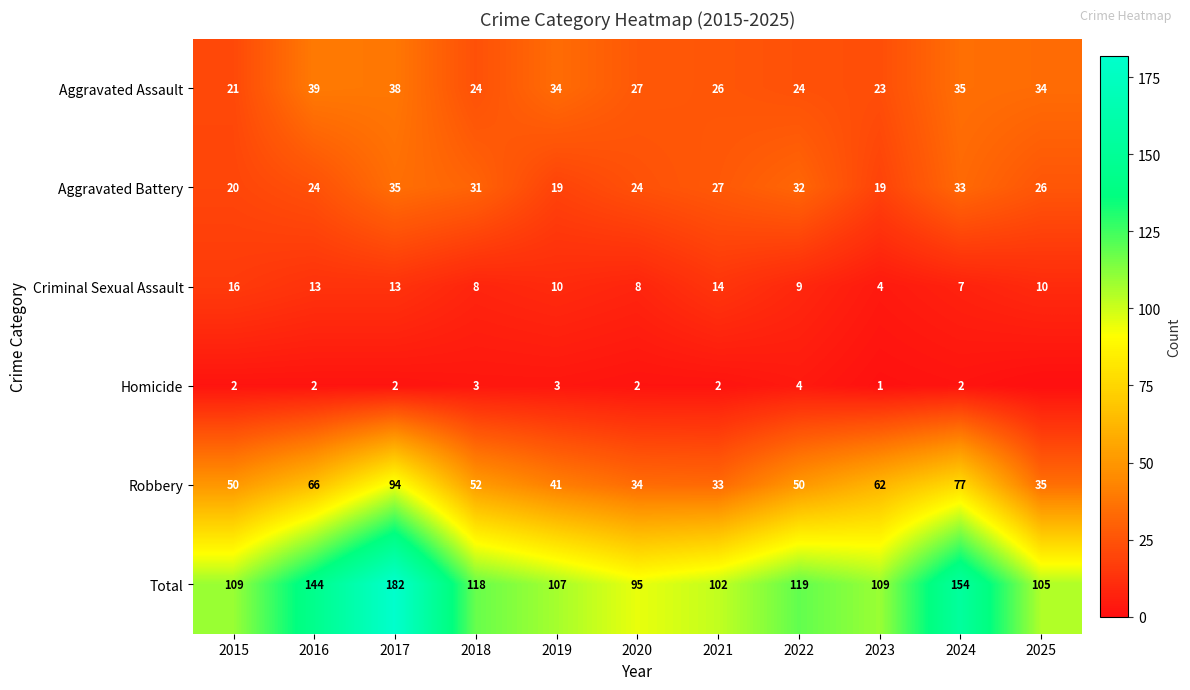

The value of Aggravated Assault at 2018 is 24. True or false?

True